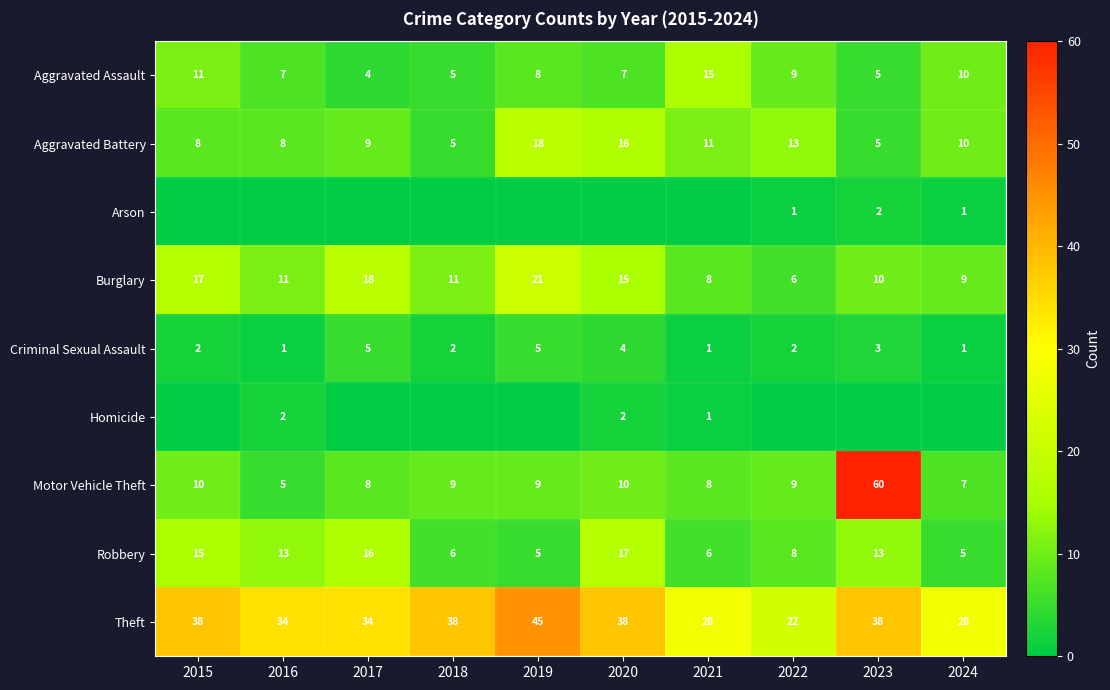

What is the difference between the Theft values at 2024 and 2022?

6